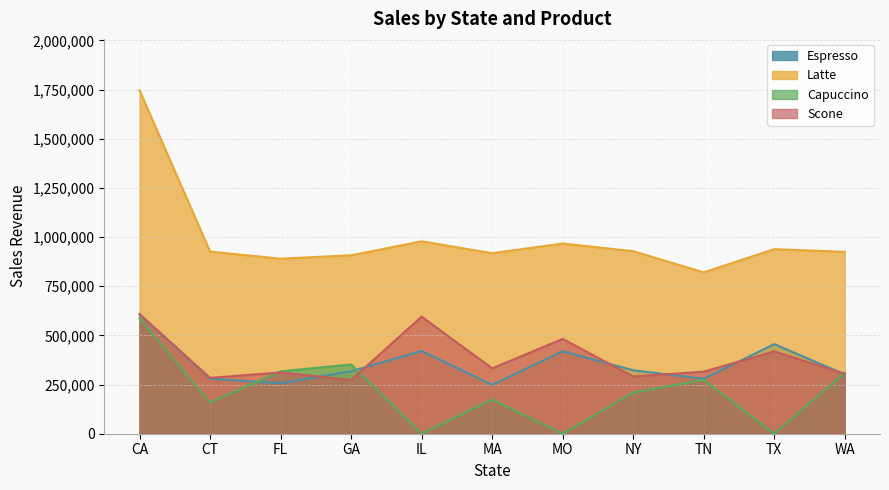

Which series has the largest range (max minus min)?

Latte